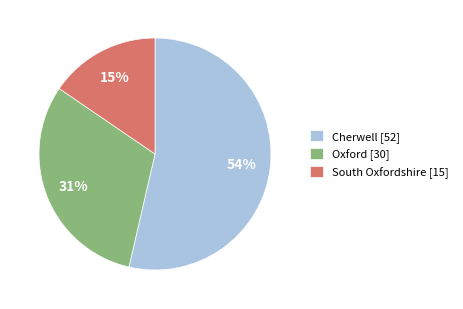

How many segments does this pie chart have?

3